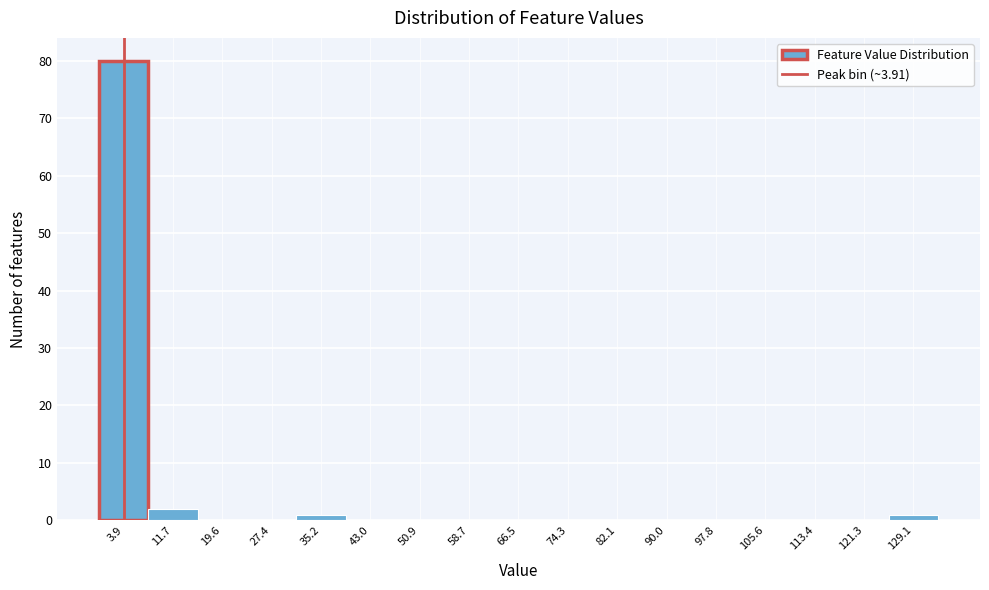

Which range on the x-axis has the tallest bar?

0 to 8